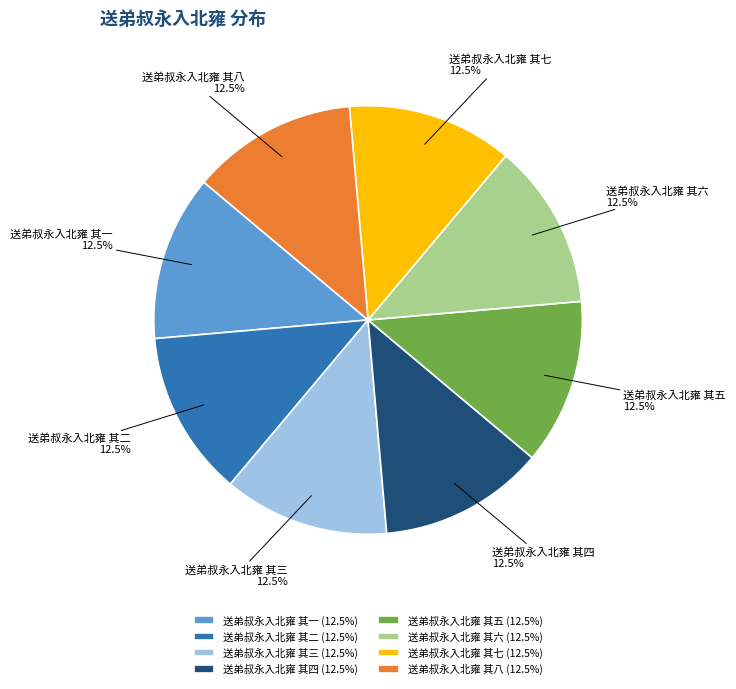

What is the ratio of the value at 送弟叔永入北雍 其六 to the value at 送弟叔永入北雍 其七?

1.0